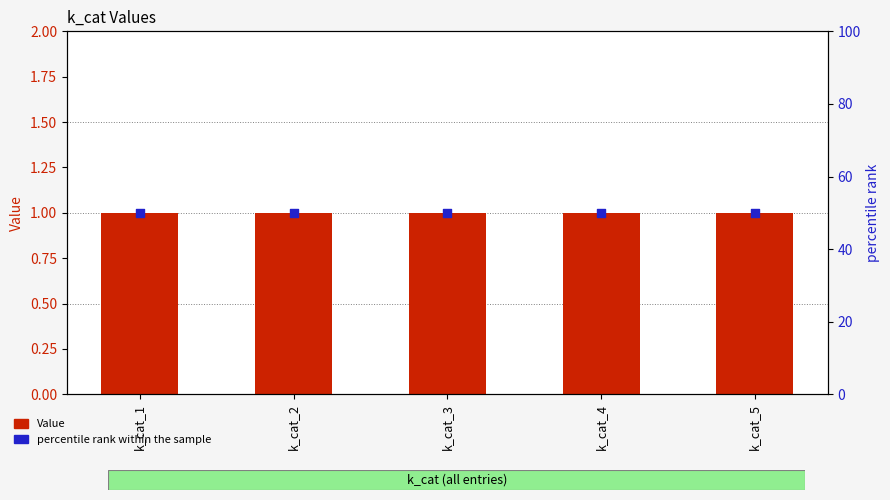

At how many categories does at least one series exceed 46?

5